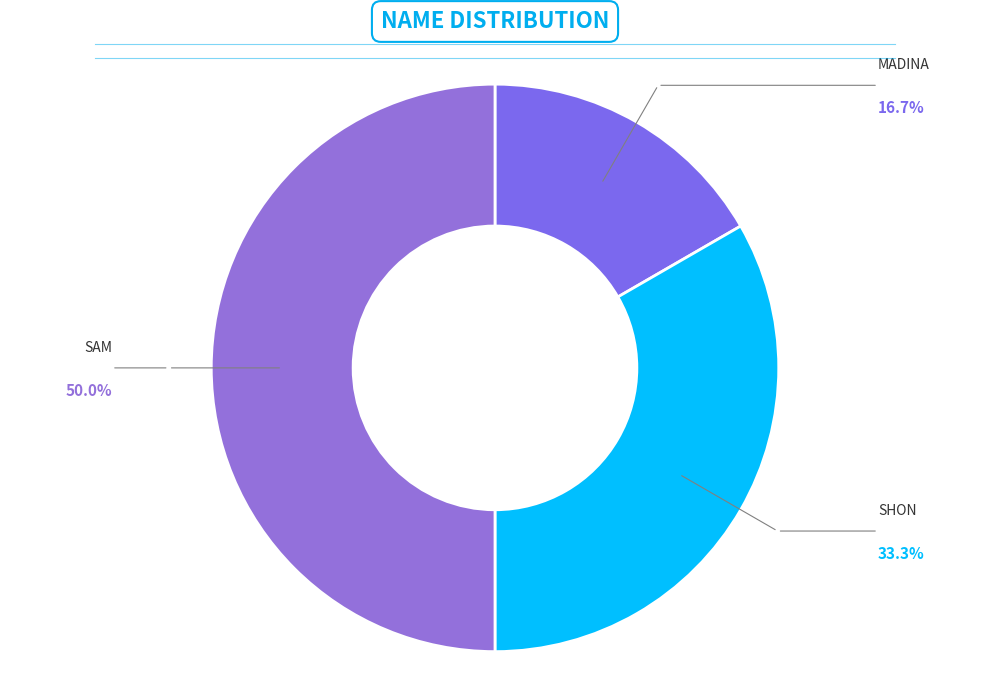

Rank the categories by value from lowest to highest.

Madina, Shon, Sam